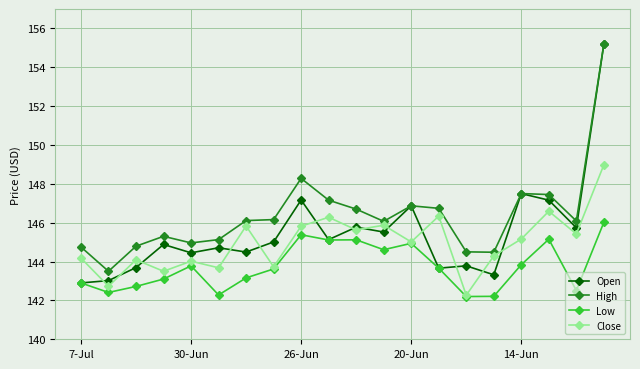

At how many categories does at least one series exceed 142?

20